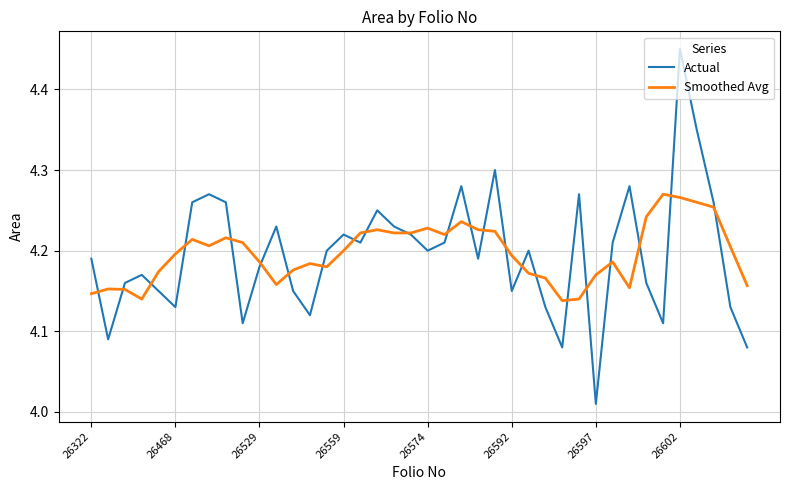

Which series has the widest spread of values?

Actual